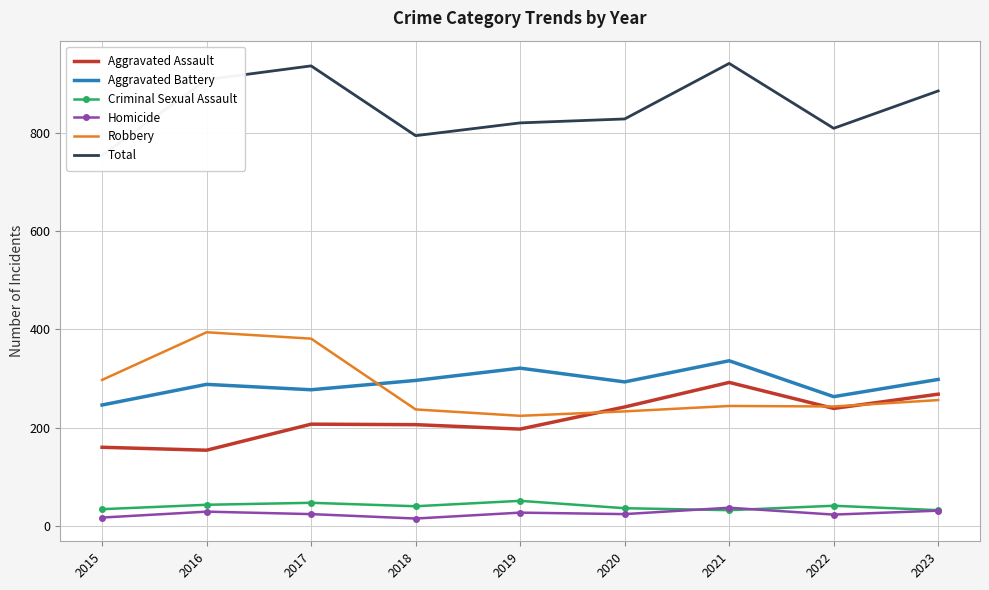

How many interior local peaks does the Aggravated Battery series have?

3